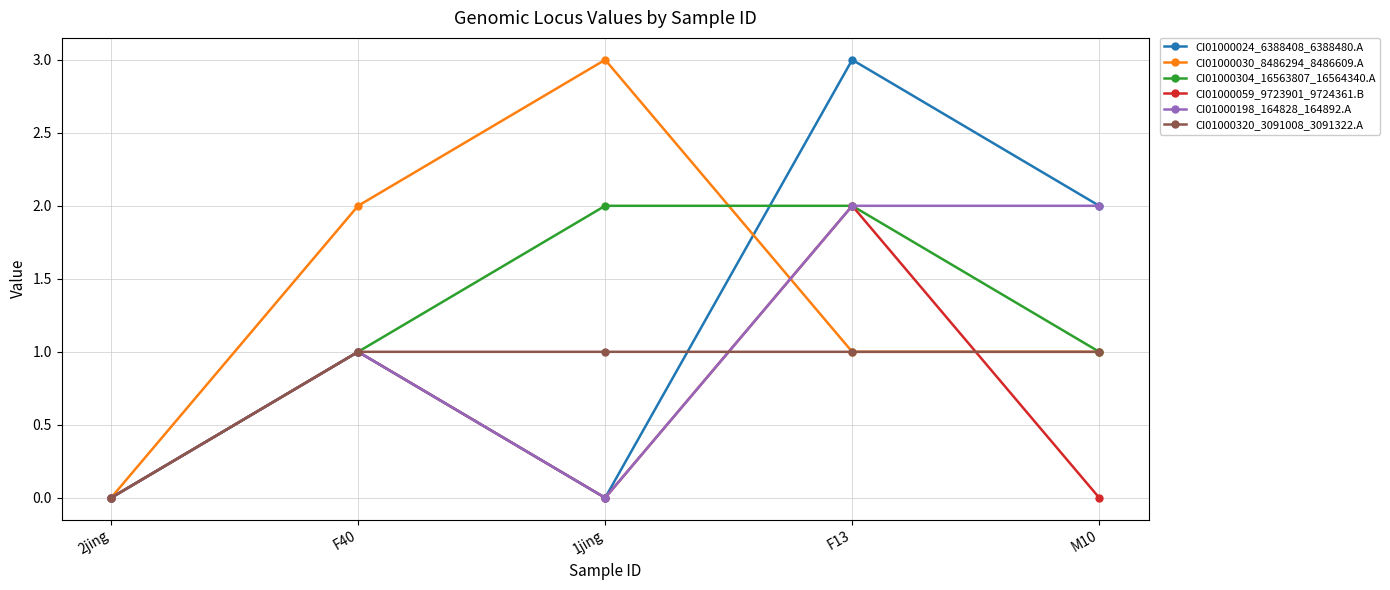

The value of CI01000304_16563807_16564340.A at F13 is 2. True or false?

True